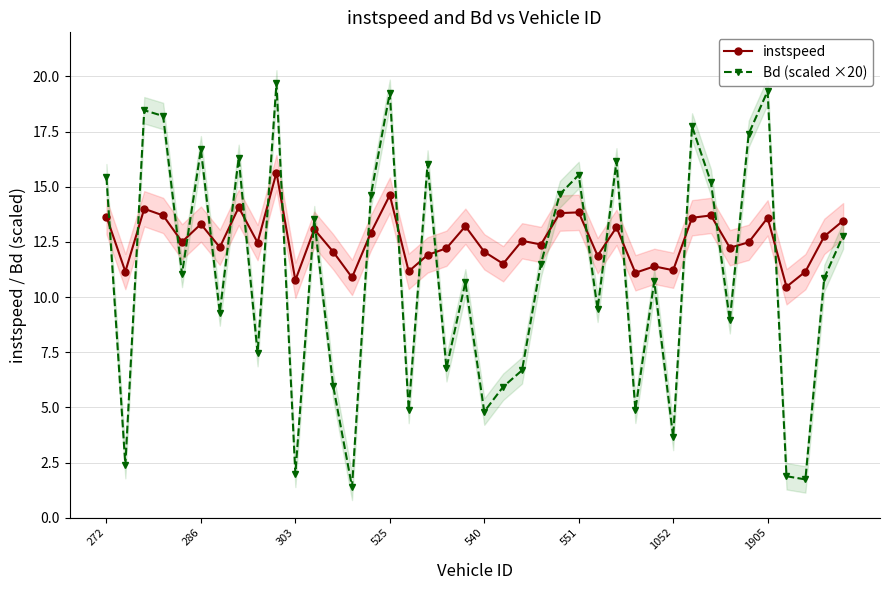

What is the average value of the instspeed series?

12.6